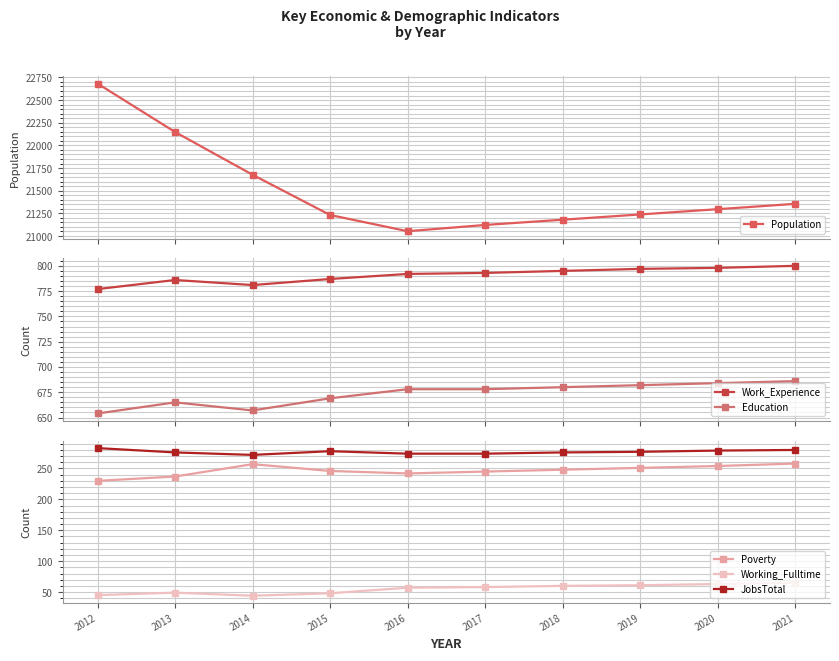

Reading left to right, what are all the values shown in this chart?

Population: 22682	22148	21676	21232	21053	21122	21180	21238	21296	21355
Work_Experience: 777	786	781	787	792	793	795	797	798	800
Education: 654	665	657	669	678	678	680	682	684	686
Poverty: 230	237	257	246	242	245	248	251	254	258
Working_Fulltime: 45	49	44	48	57	58	60	61	63	65
JobsTotal: 283	276	272	278	274	274	276	277	279	280